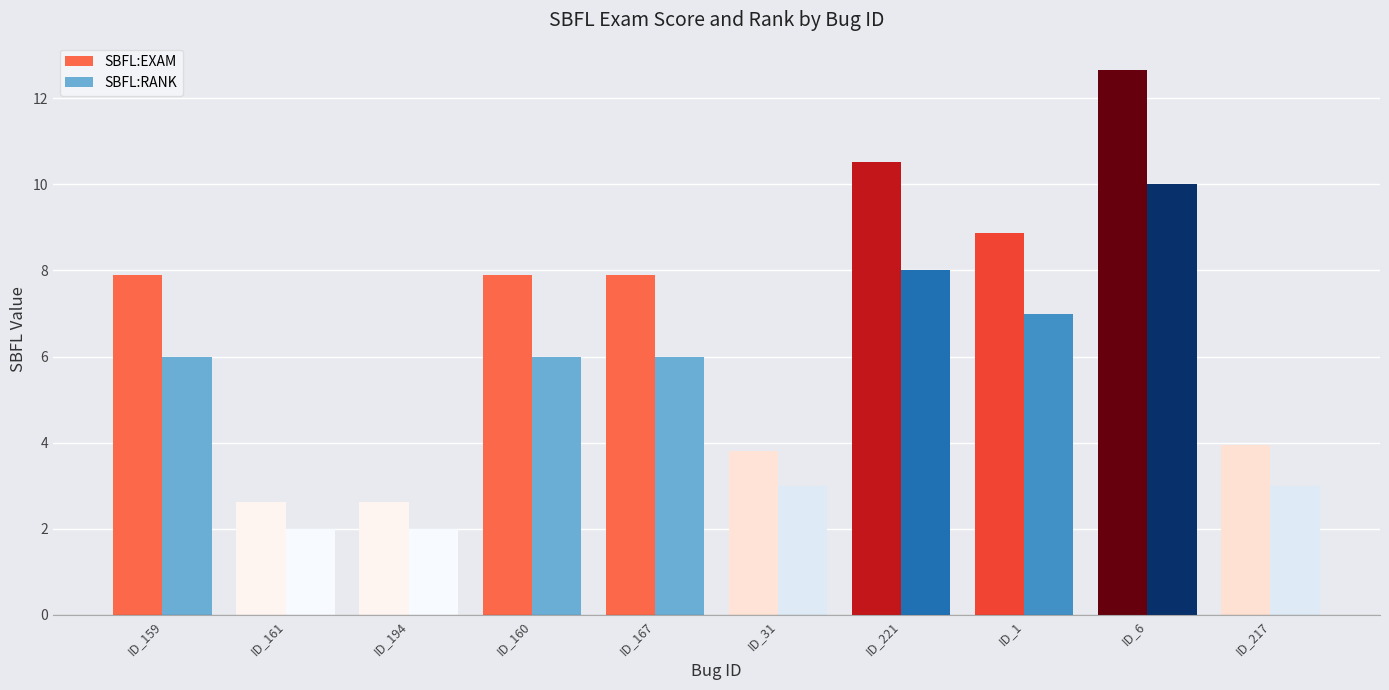

Which category has the highest value across all series?

ID_6